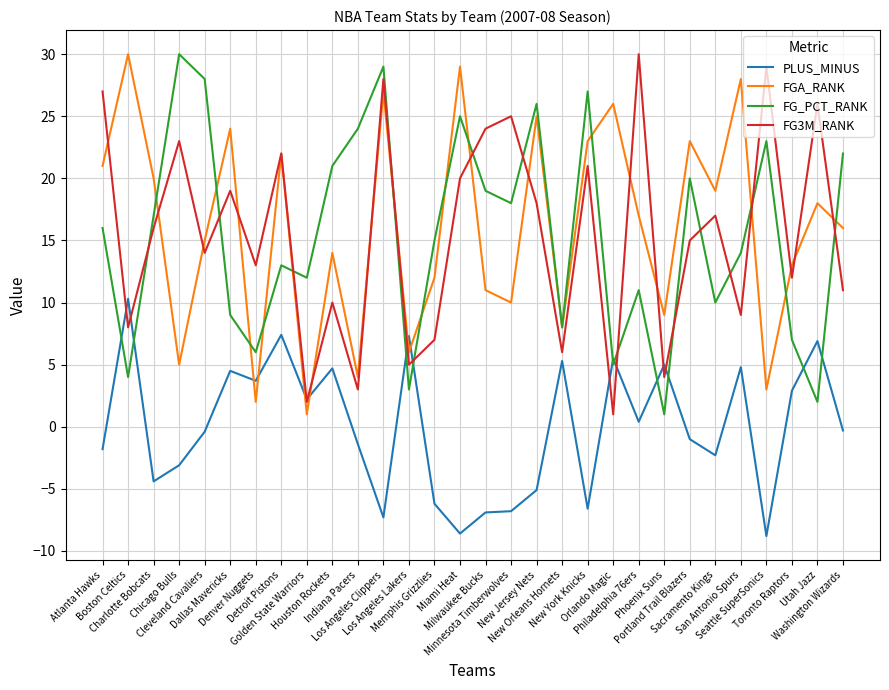

What is the greatest value displayed?

30.0